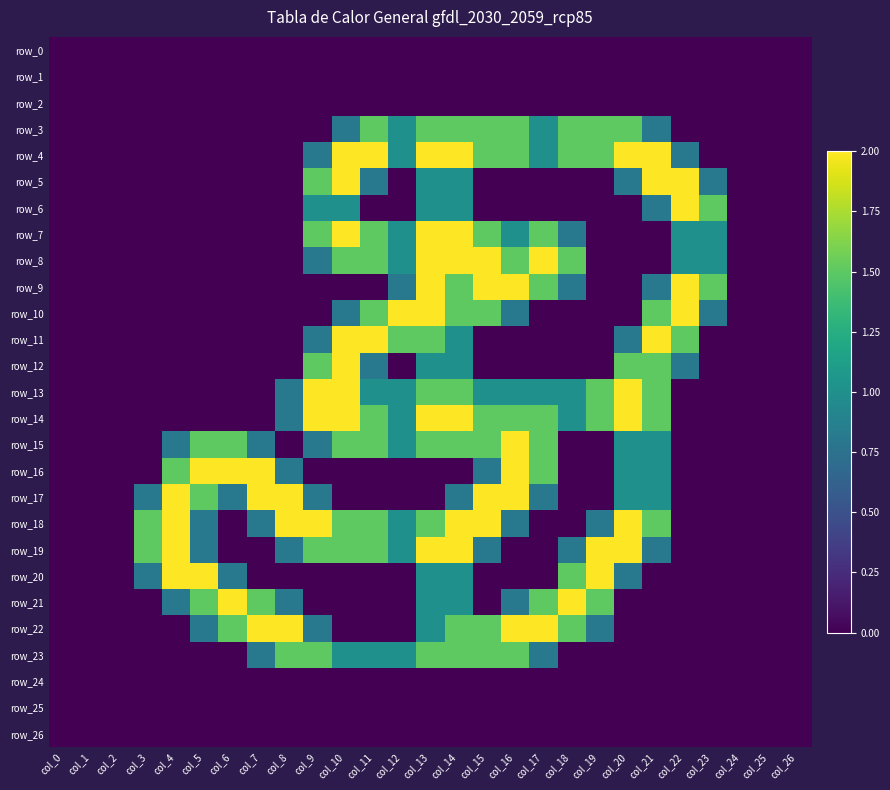

At col_4, list the series in order from smallest to largest.

row_0, row_1, row_2, row_3, row_4, row_5, row_6, row_7, row_8, row_9, row_10, row_11, row_12, row_13, row_14, row_22, row_23, row_24, row_25, row_26, row_15, row_21, row_16, row_17, row_18, row_19, row_20